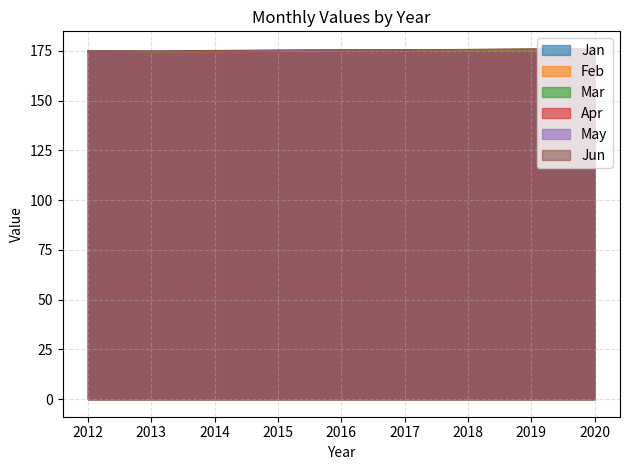

At how many categories does at least one series exceed 175?

8